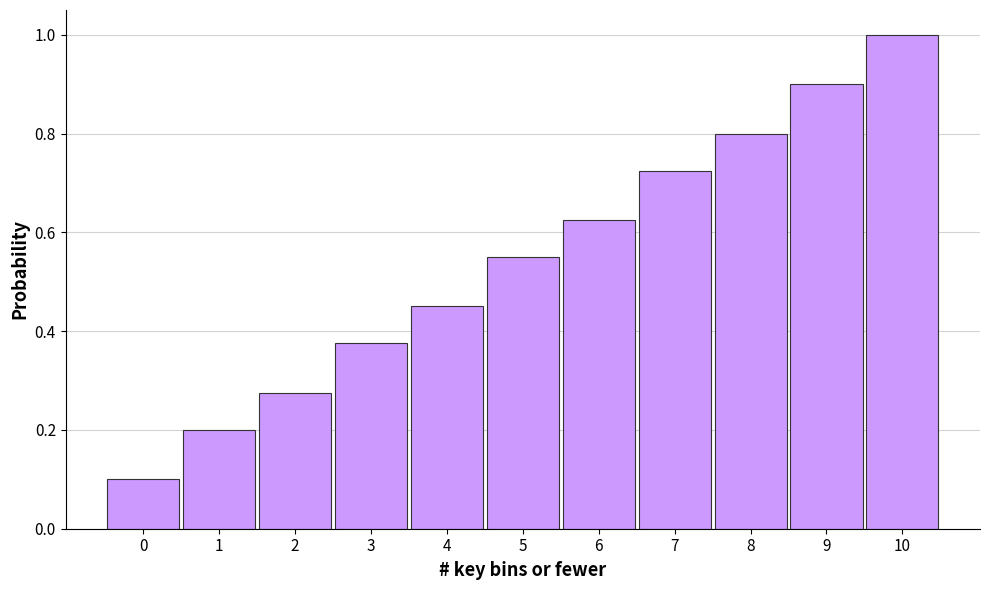

What is the greatest value displayed?

1.0